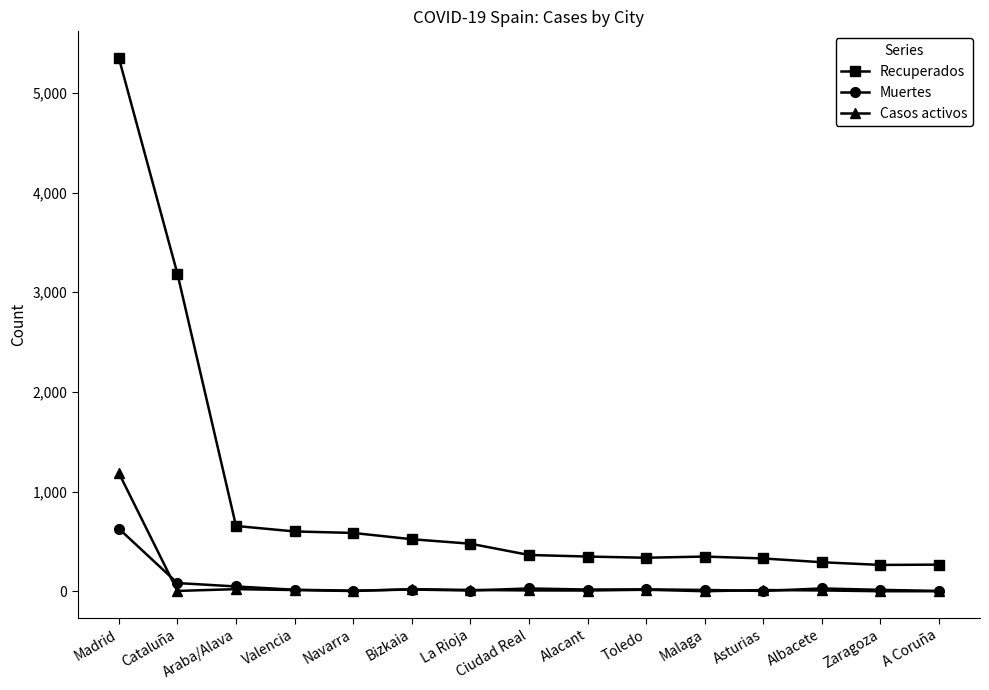

Which series has the widest spread of values?

Recuperados